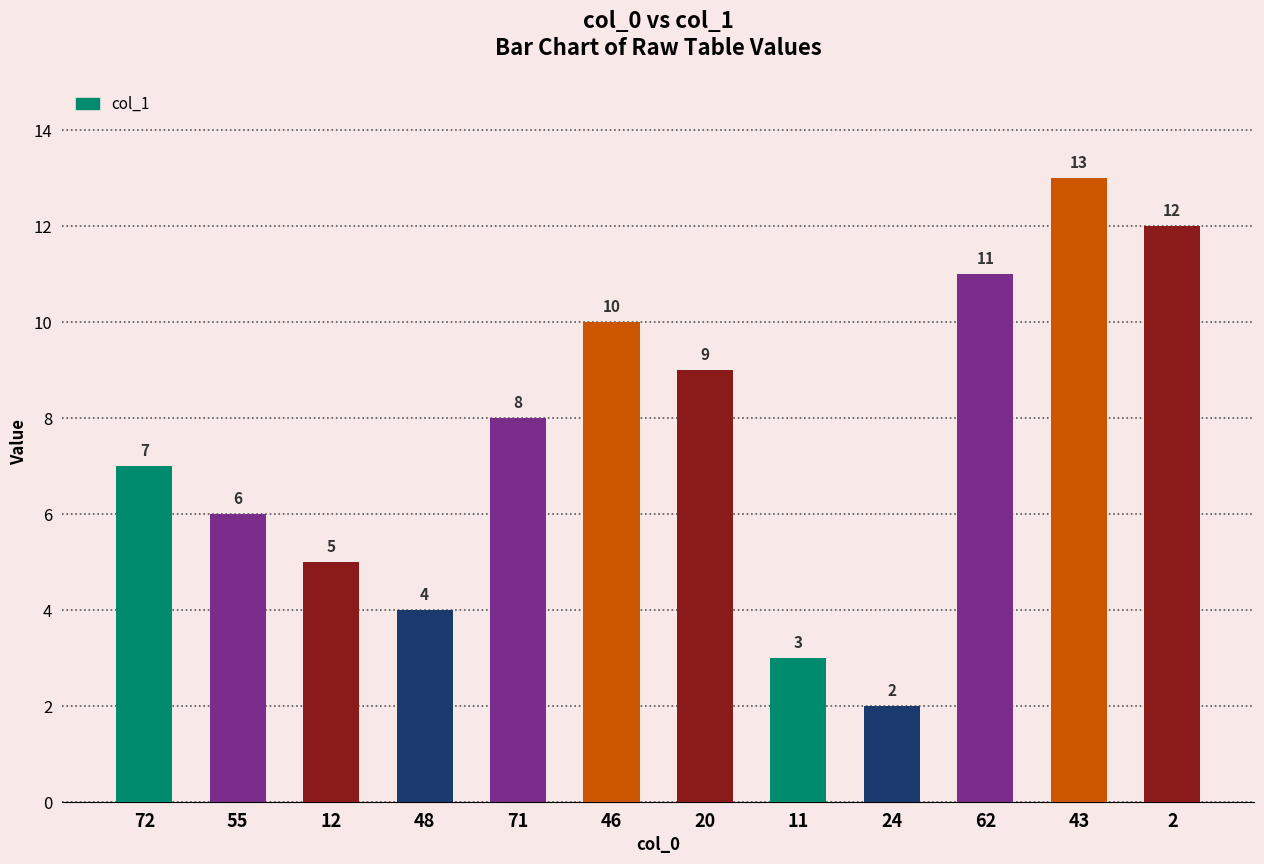

Reading left to right, extract all data points from this chart.

7	6	5	4	8	10	9	3	2	11	13	12